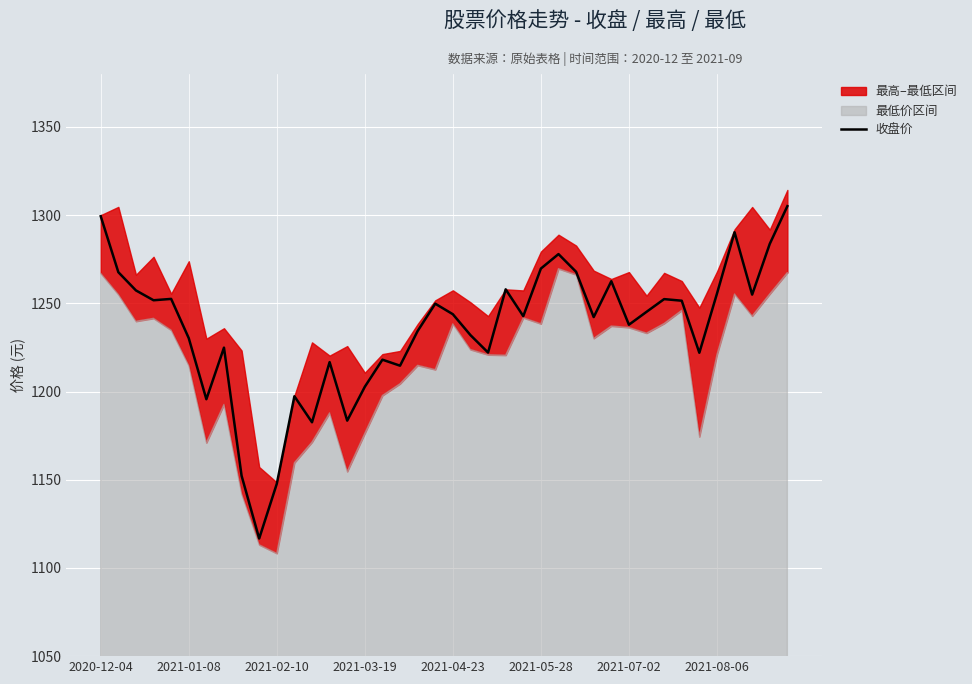

What is the minimum value for 收盘价?

1116.7